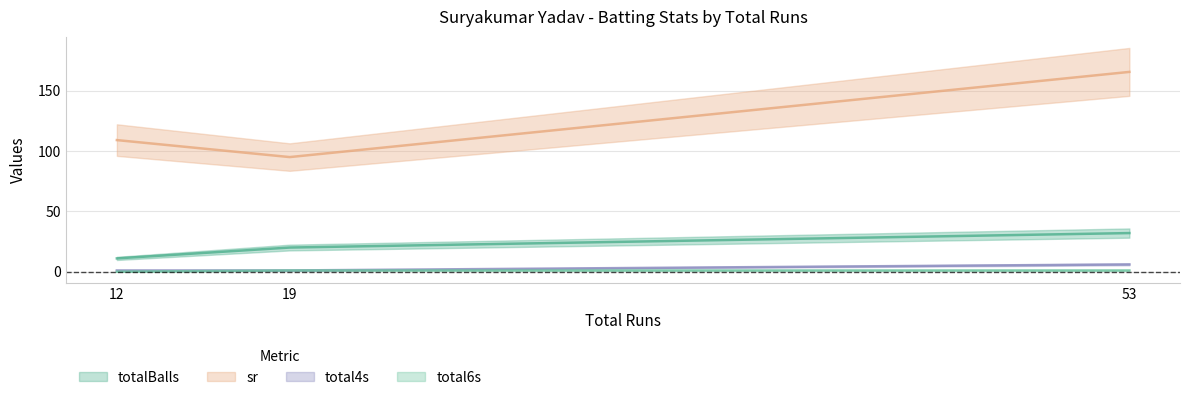

Which series has the largest total across all categories?

sr